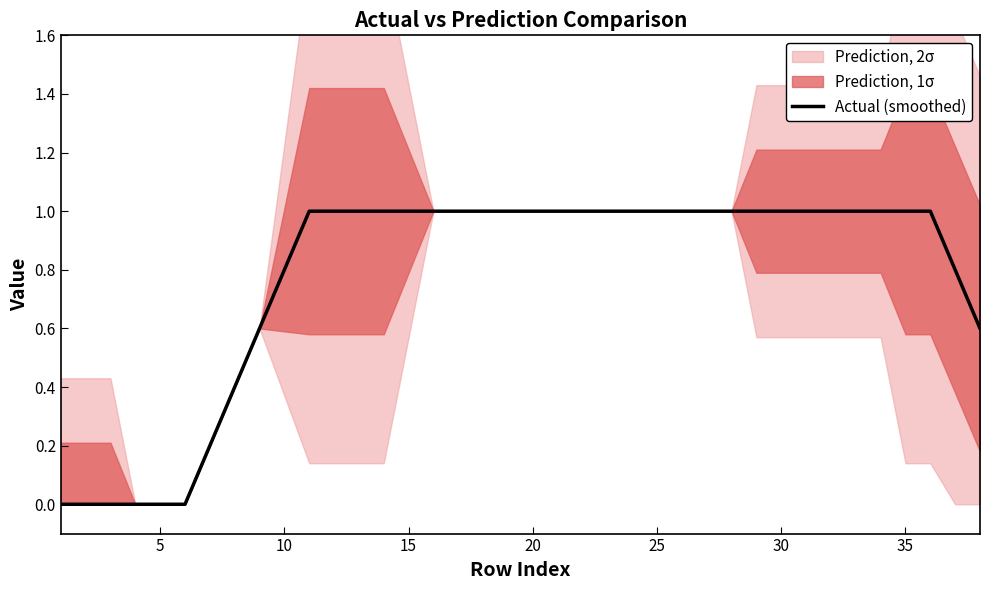

The Actual (smoothed) series shows 0.8 at 10. True or false?

True